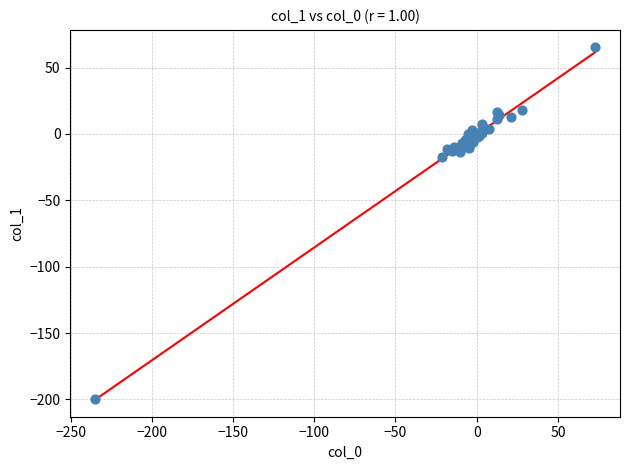

What Y value in the scatter plot is closest to -67?

-17.1